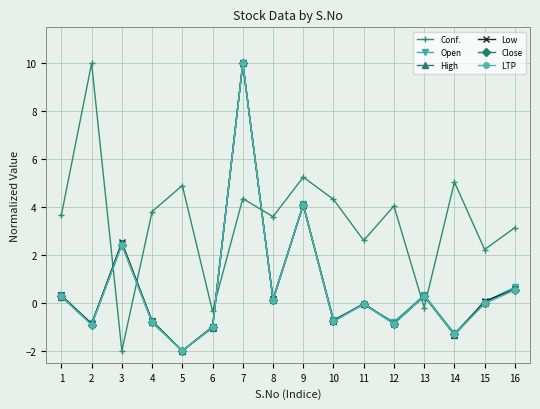

True or false: High has more than 1 interior local peaks.

True